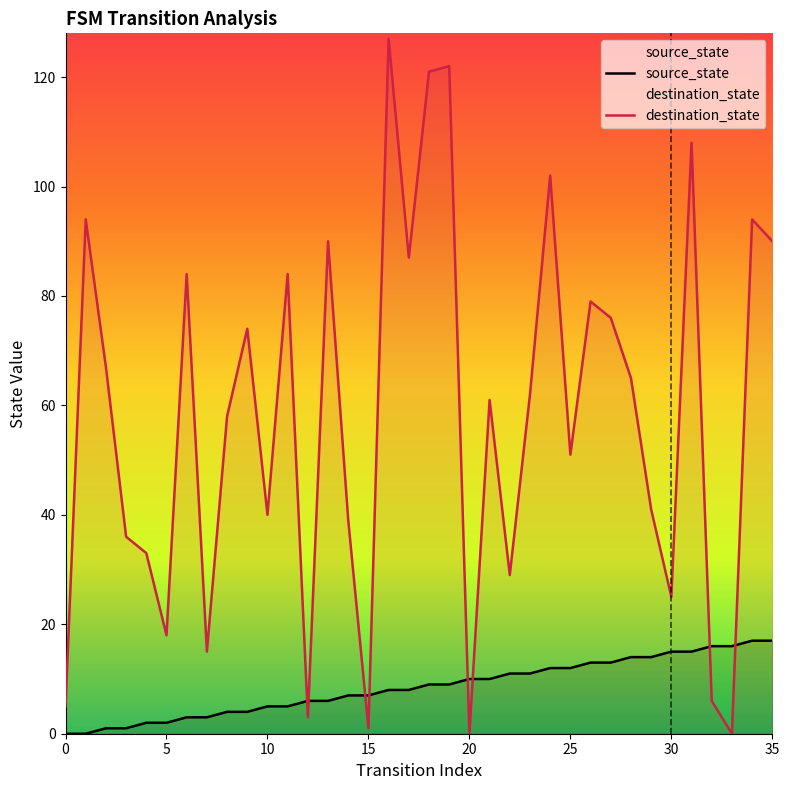

True or false: destination_state has a value of 102 at 24.

True